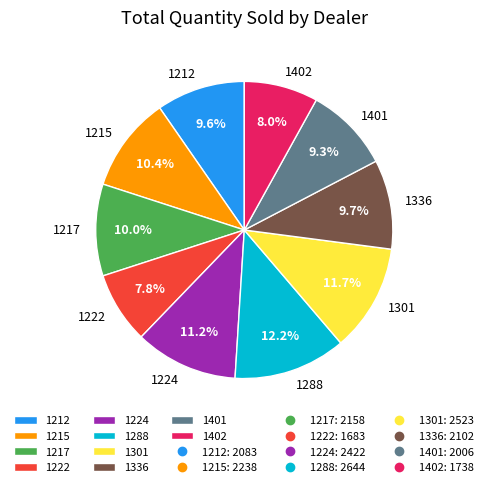

What is the total percentage of 1288 and 1222?

20.0%